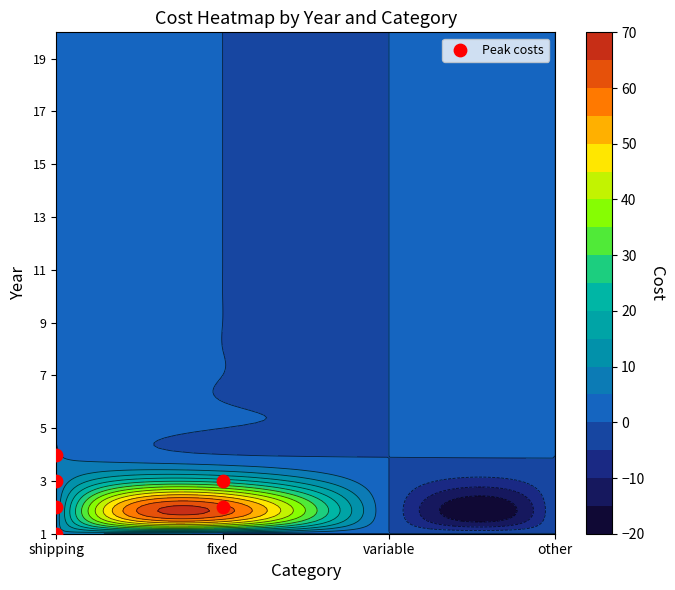

Which has a higher value, shipping or shipping?

shipping